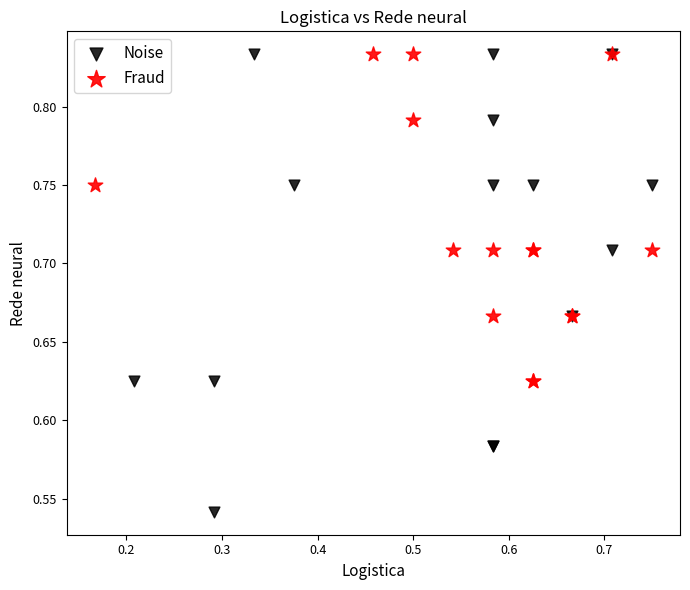

Which series reaches the minimum Y coordinate?

Noise